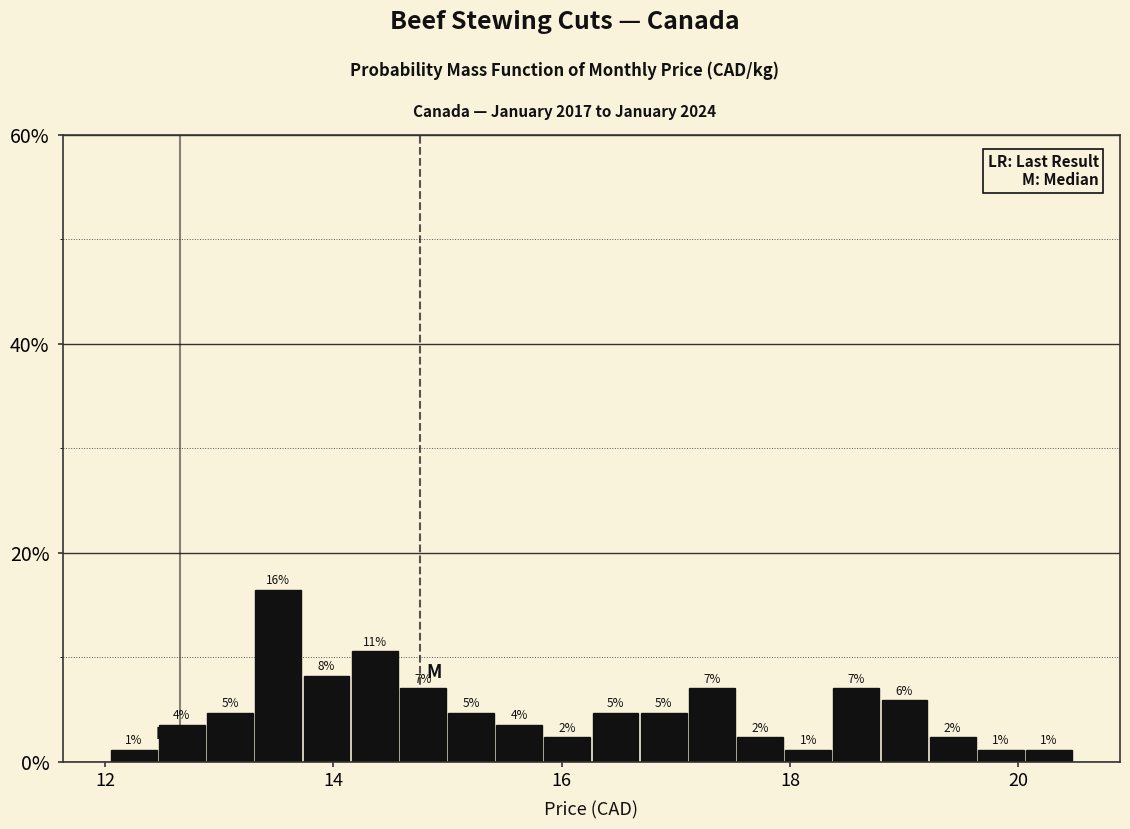

Read against the x-axis, roughly where is the centre of the tallest bar?

13.6